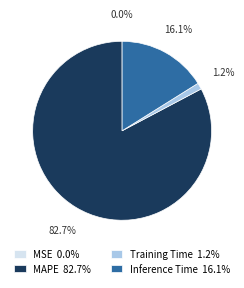

Do MAPE 82.7% and Inference Time 16.1% together represent more than half of the pie?

Yes